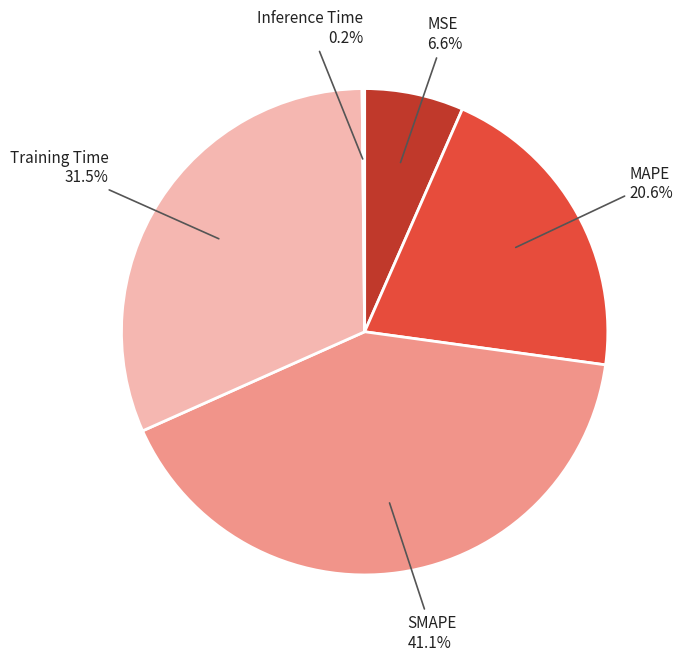

Which category has the biggest portion of the pie?

SMAPE